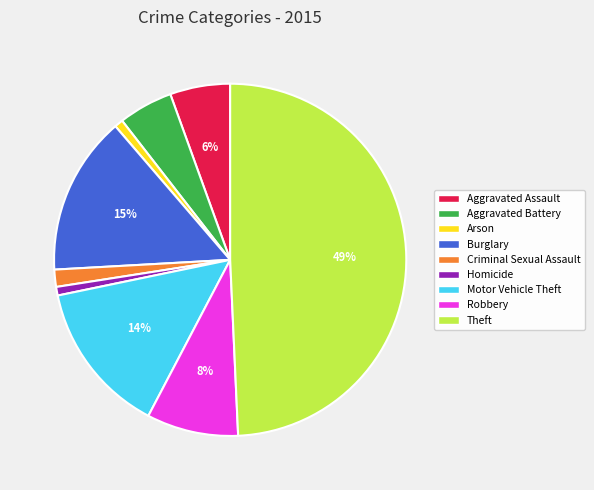

Approximately how many times larger is the value at Motor Vehicle Theft compared to Aggravated Battery?

2.8